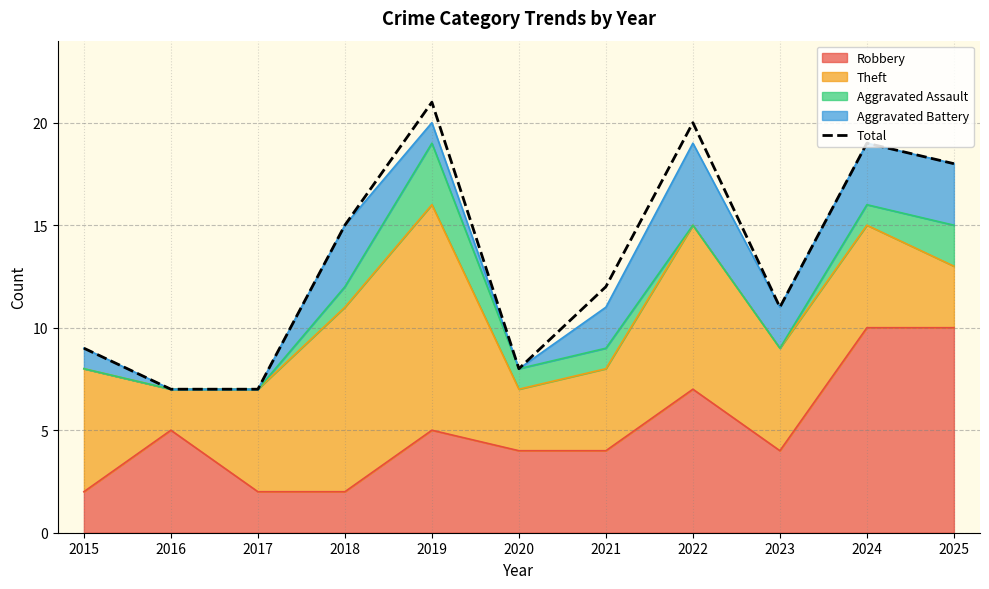

What is the value of the 7th point from the left?

12